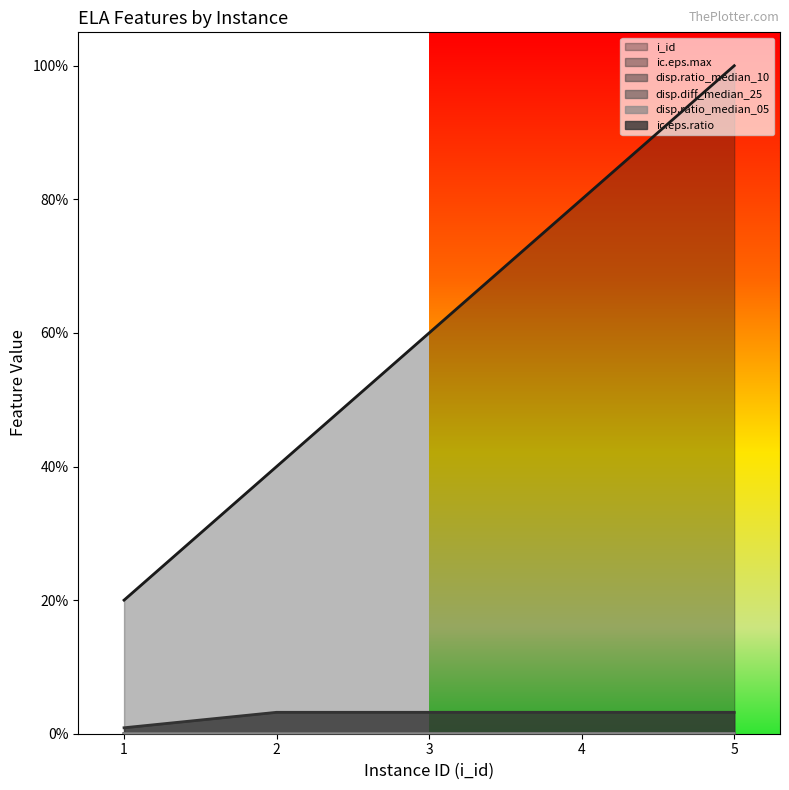

Does the chart display data point markers on the line(s)?

No